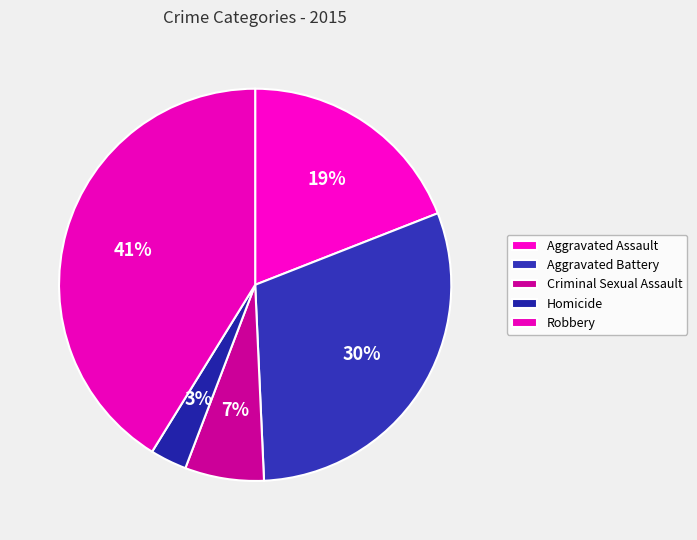

Which slice is the smallest?

Homicide